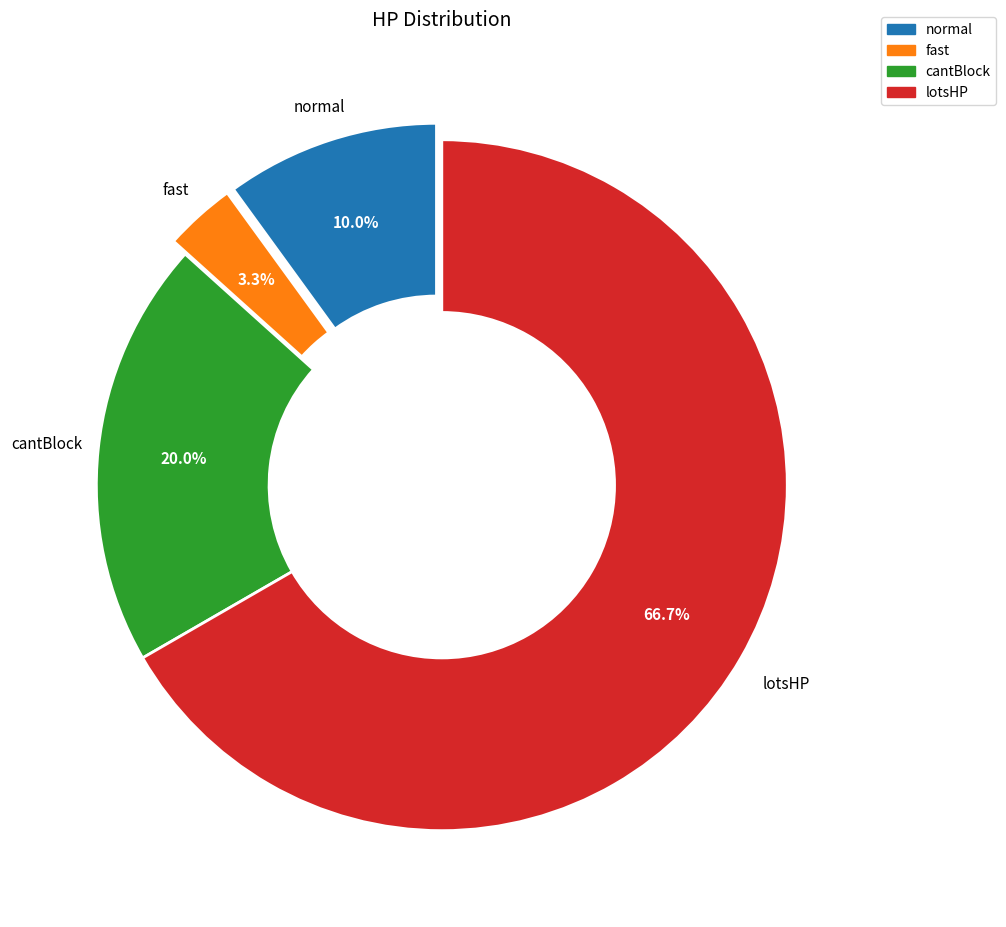

Which slice represents more than half of the pie?

lotsHP